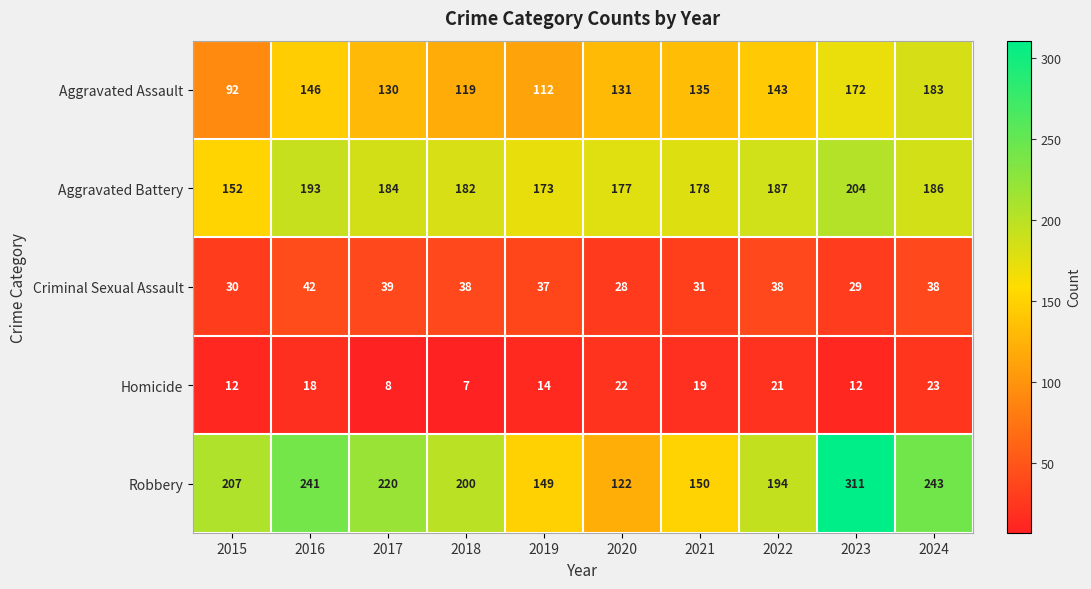

What is the difference between the maximum and minimum values in the Aggravated Battery series?

52